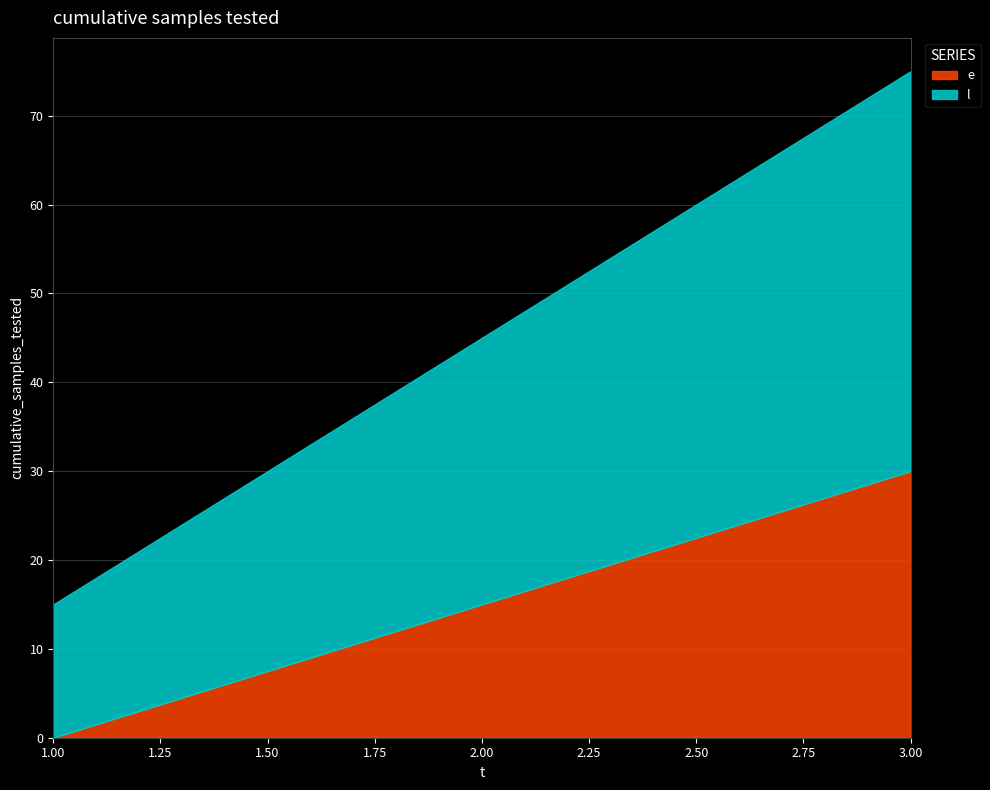

At which label does l first exceed 30?

3